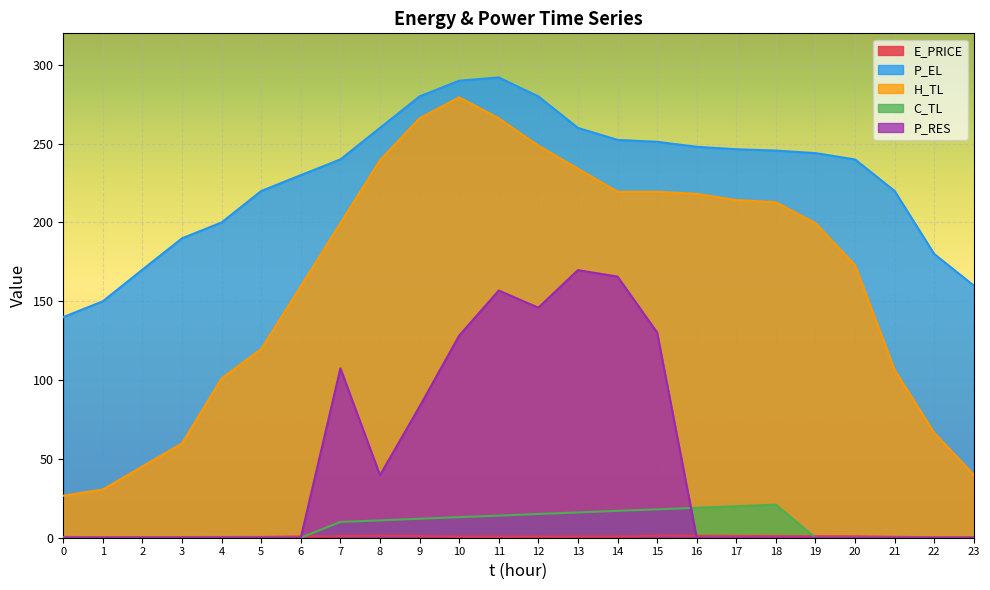

Is the value of E_PRICE at 9 greater than the value of C_TL at 2?

Yes